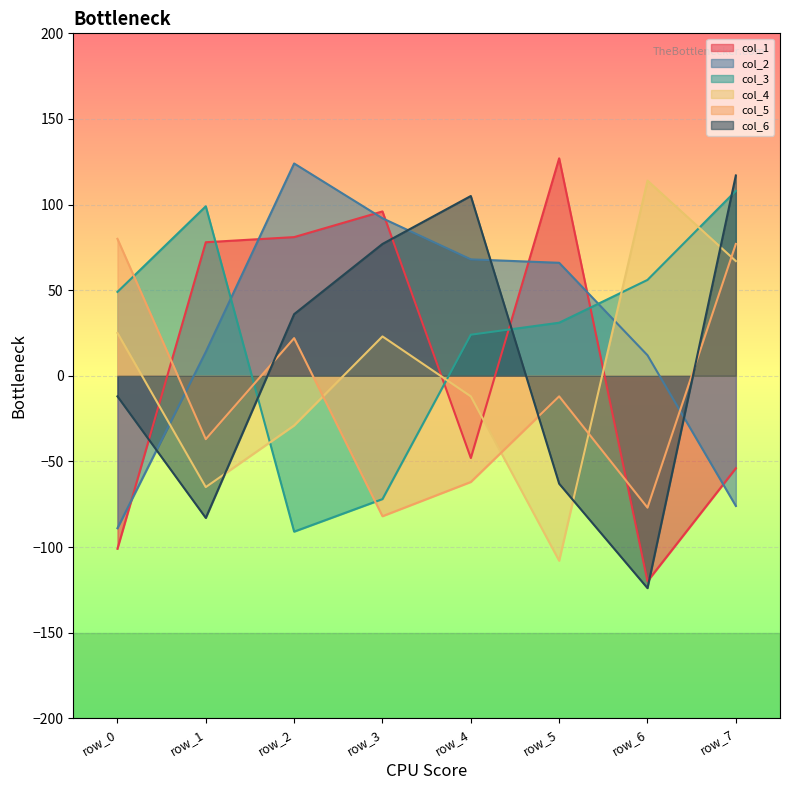

What is the maximum value for col_1?

127